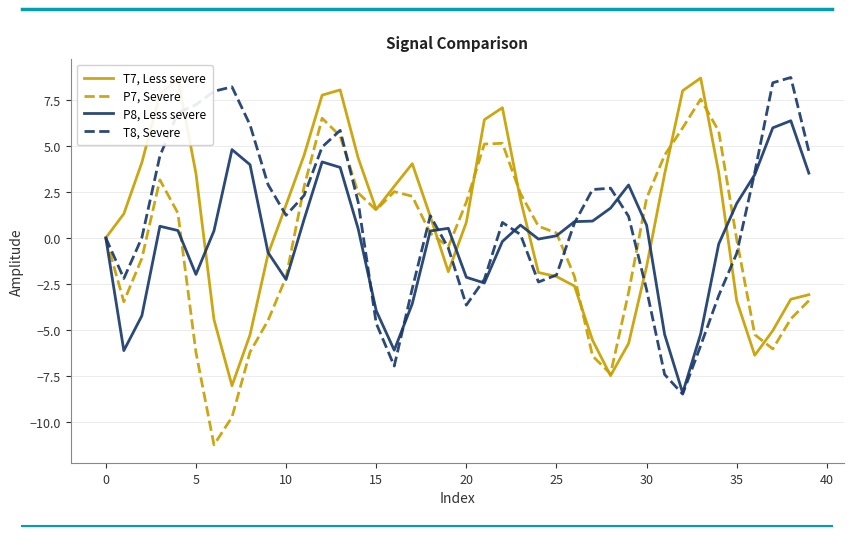

What is the maximum value for T7, Less severe?

8.7